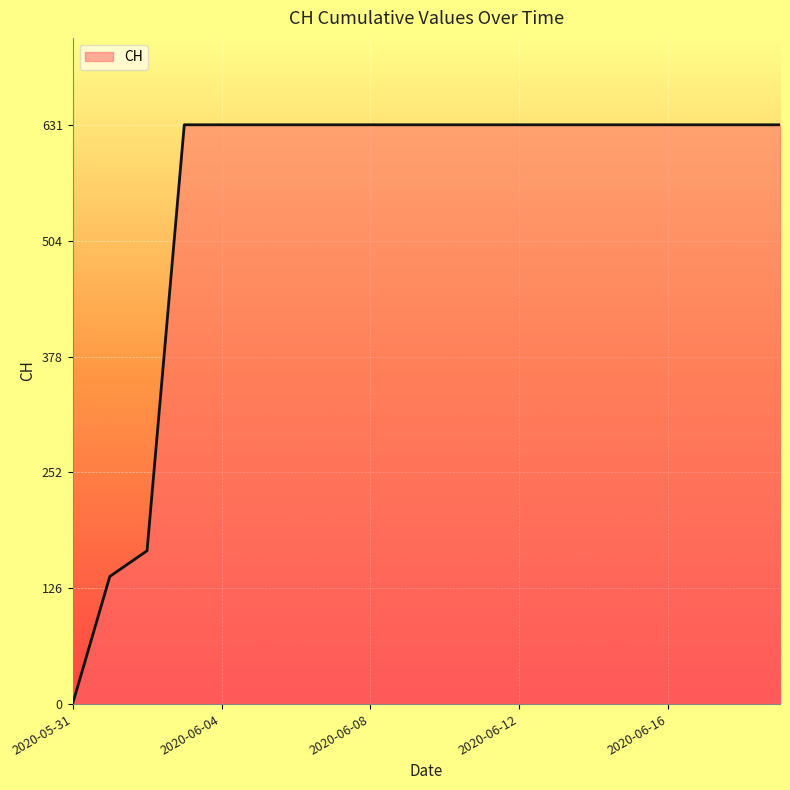

What is the greatest value displayed?

631